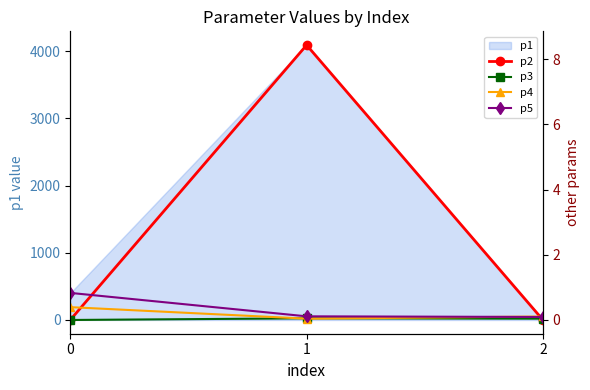

What is the difference between the p2 values at 1 and 2?

8.4